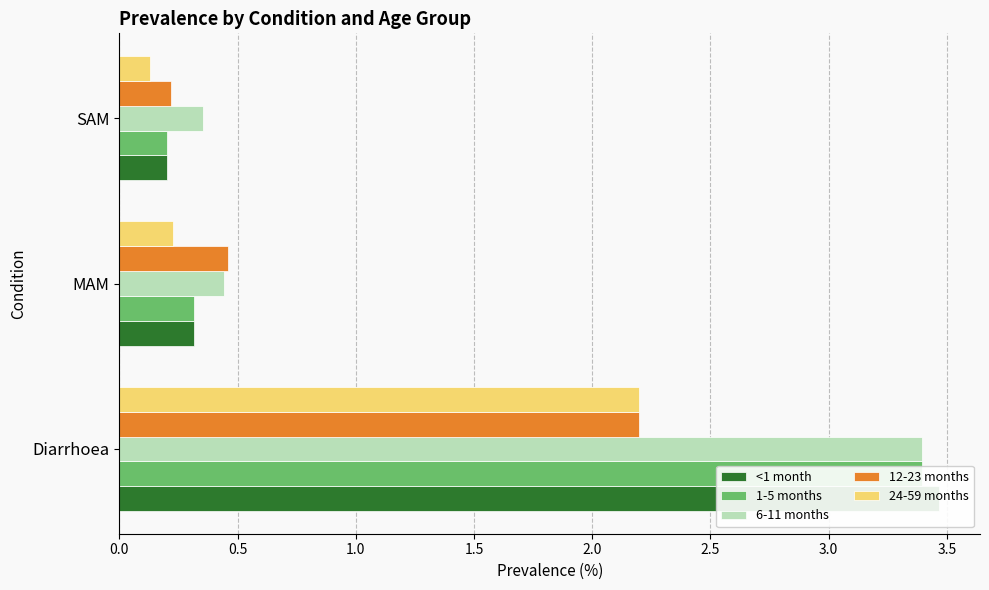

How many distinct data groups are displayed?

5